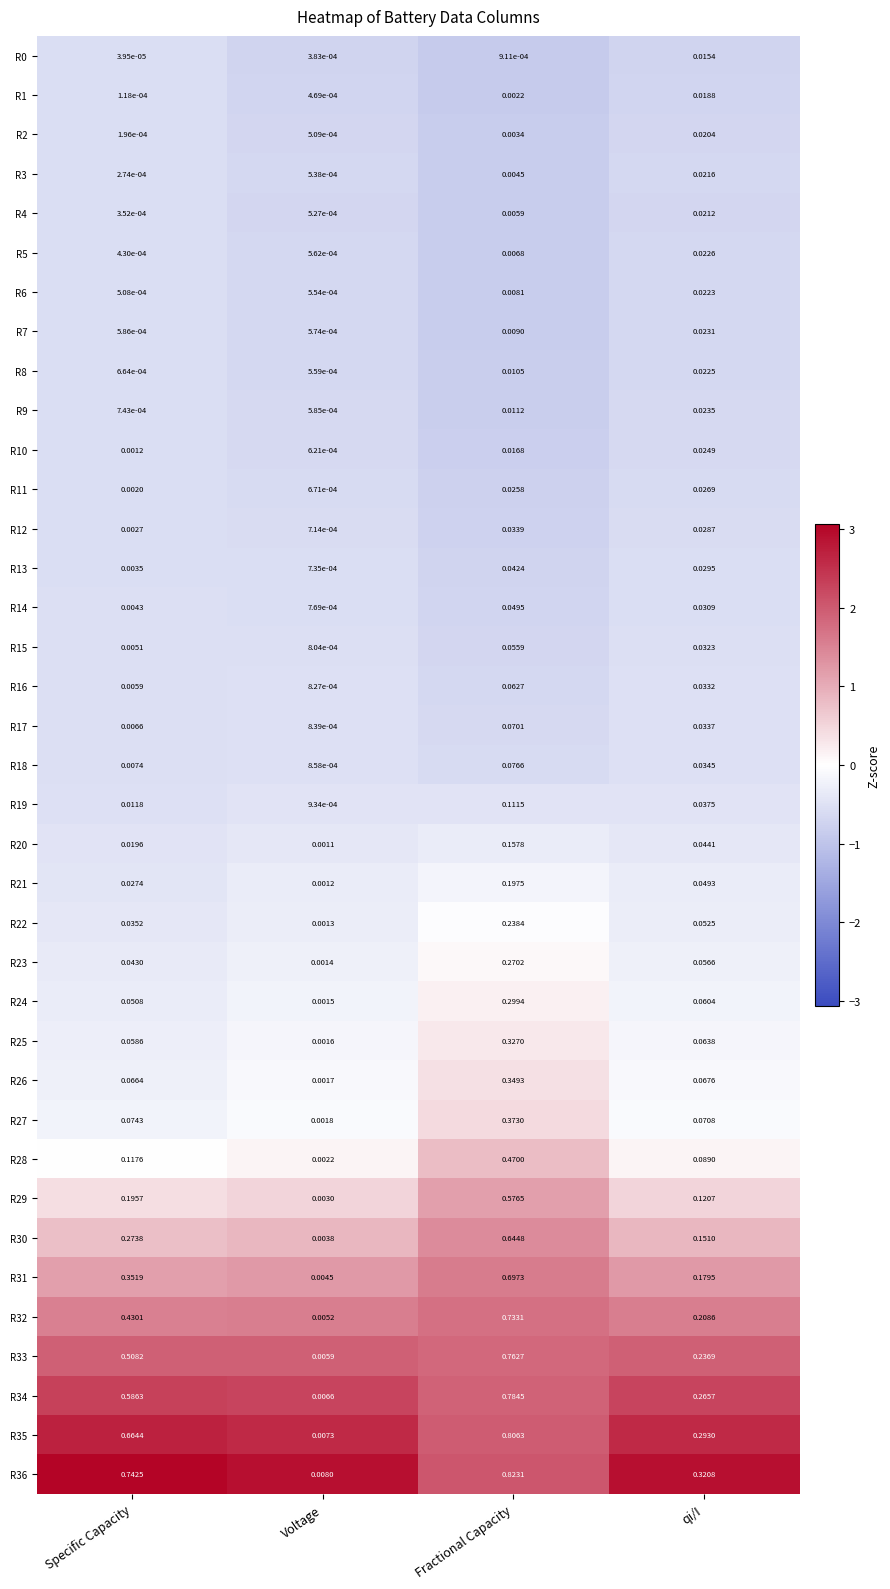

Which label corresponds to the largest value in the chart?

Fractional Capacity